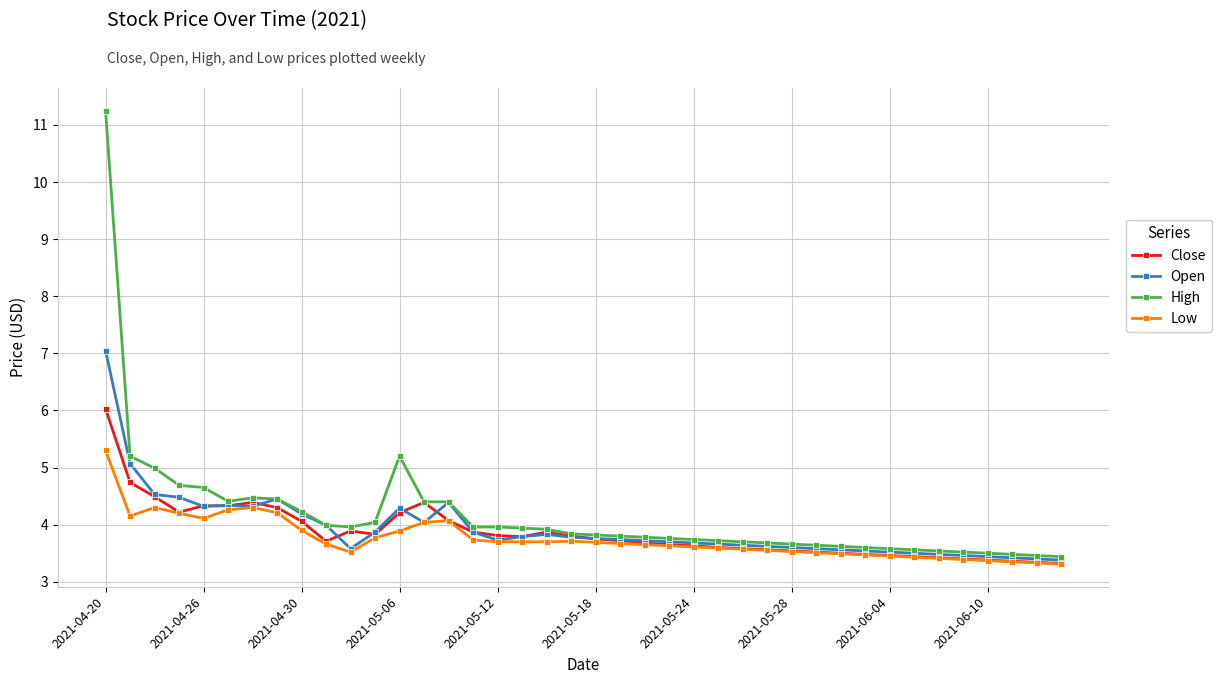

What is the value of the Low point at the 12th from the left?

3.8